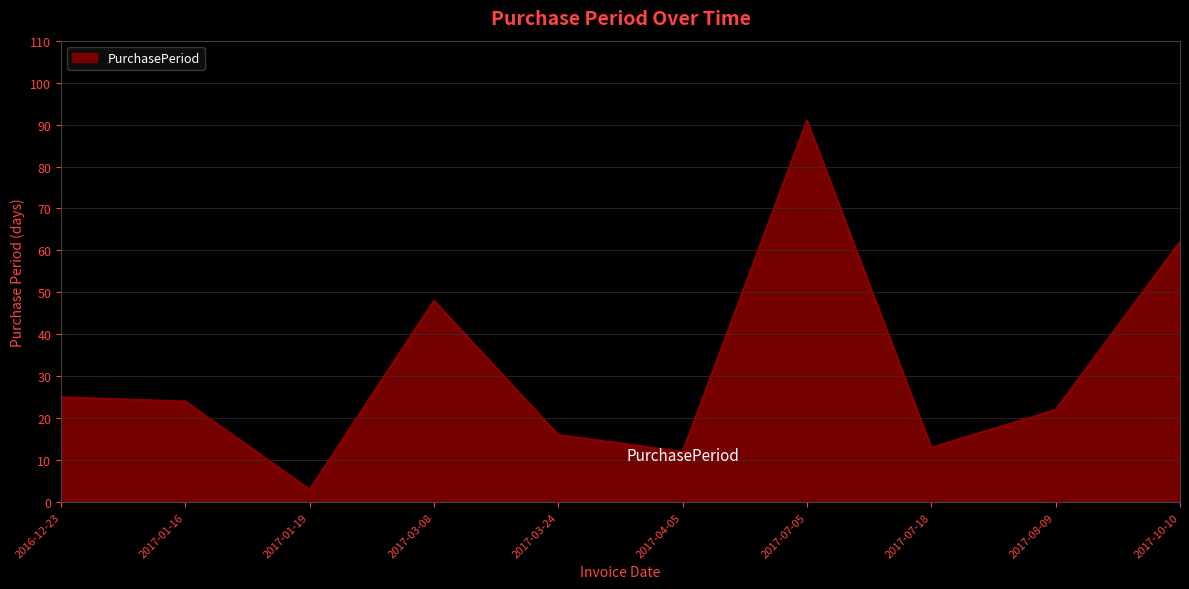

Is it true that the value at 2017-03-24 is 16?

True